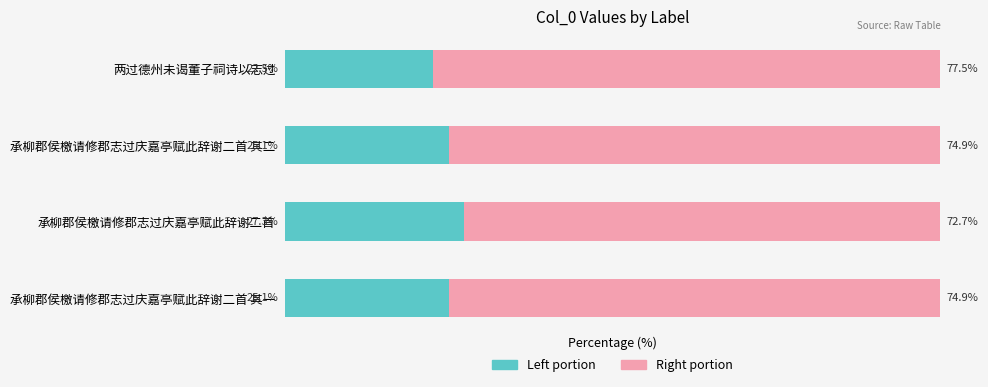

At which category is the sum across all series the highest?

承柳郡侯檄请修郡志过庆嘉亭赋此辞谢二首